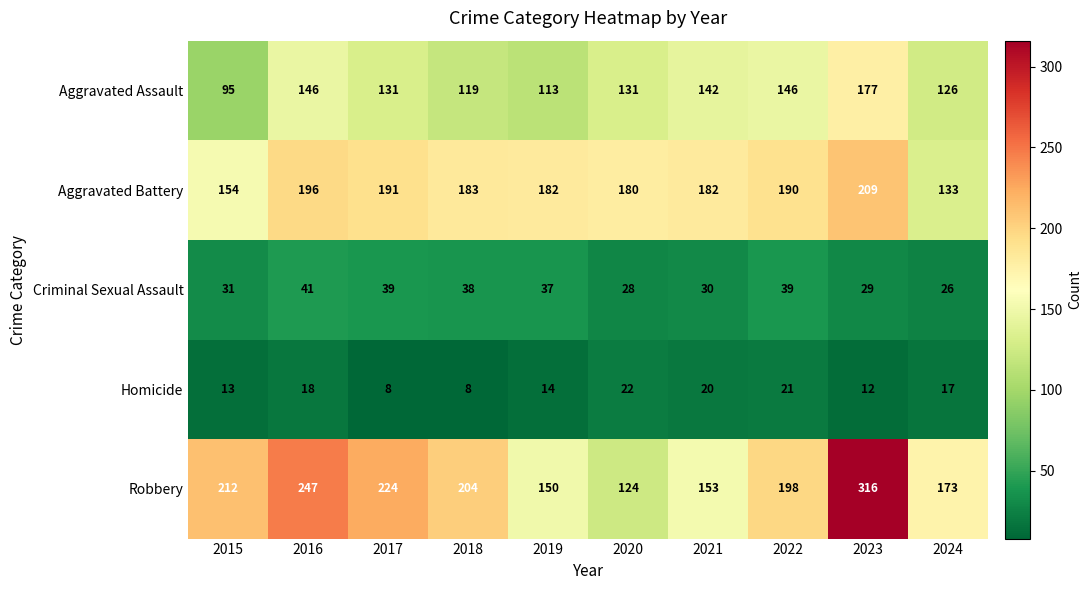

Which series has the largest total across all categories?

Robbery